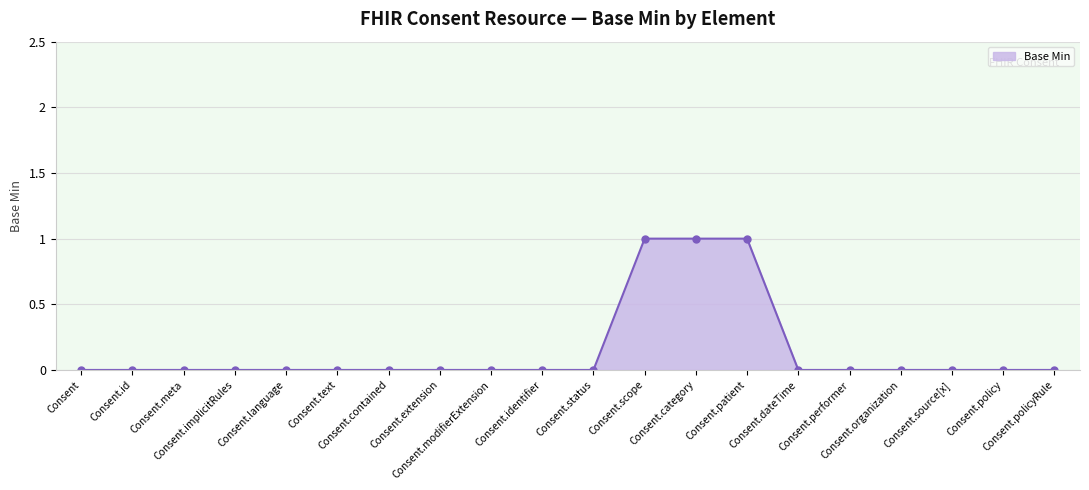

Does the chart display data point markers on the line(s)?

Yes